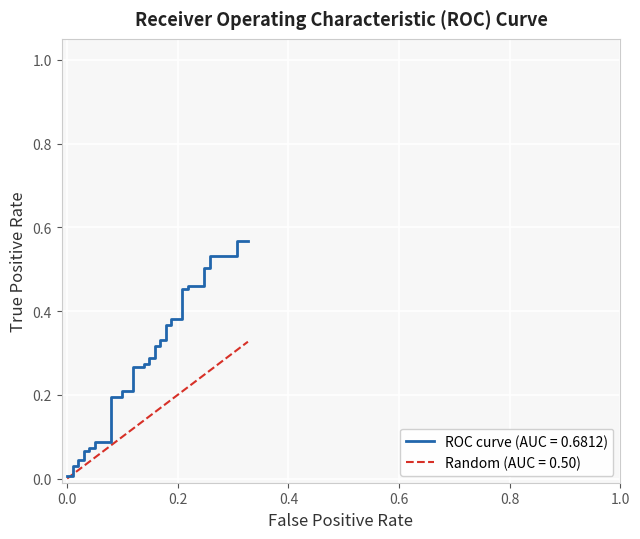

Reading left to right, transcribe all the data shown in this chart.

0.0	0.0	0.0	0.0	0.0	0.0	0.1	0.1	0.1	0.1	0.1	0.1	0.2	0.2	0.2	0.2	0.3	0.3	0.3	0.3	0.3	0.3	0.3	0.3	0.3	0.3	0.4	0.4	0.4	0.4	0.5	0.5	0.5	0.5	0.5	0.5	0.5	0.5	0.6	0.6